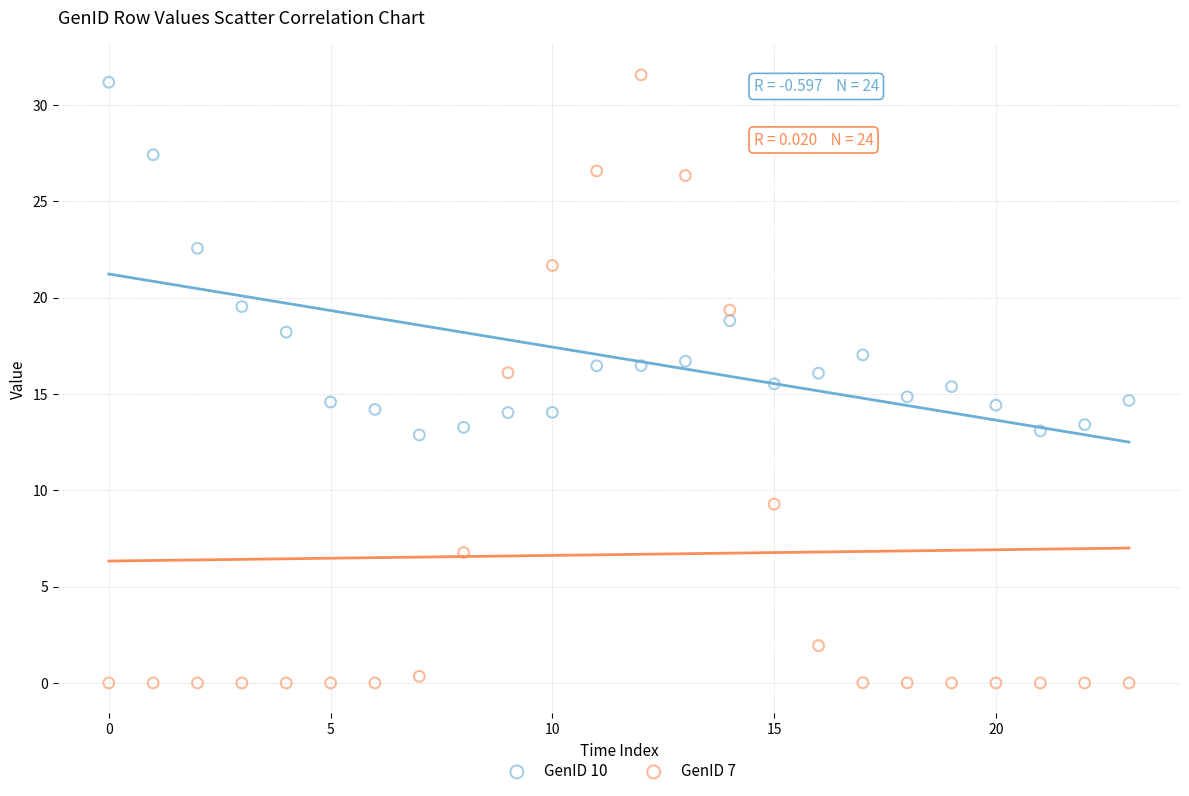

Across all data points, what is the range of Y values (max minus min)?

31.6